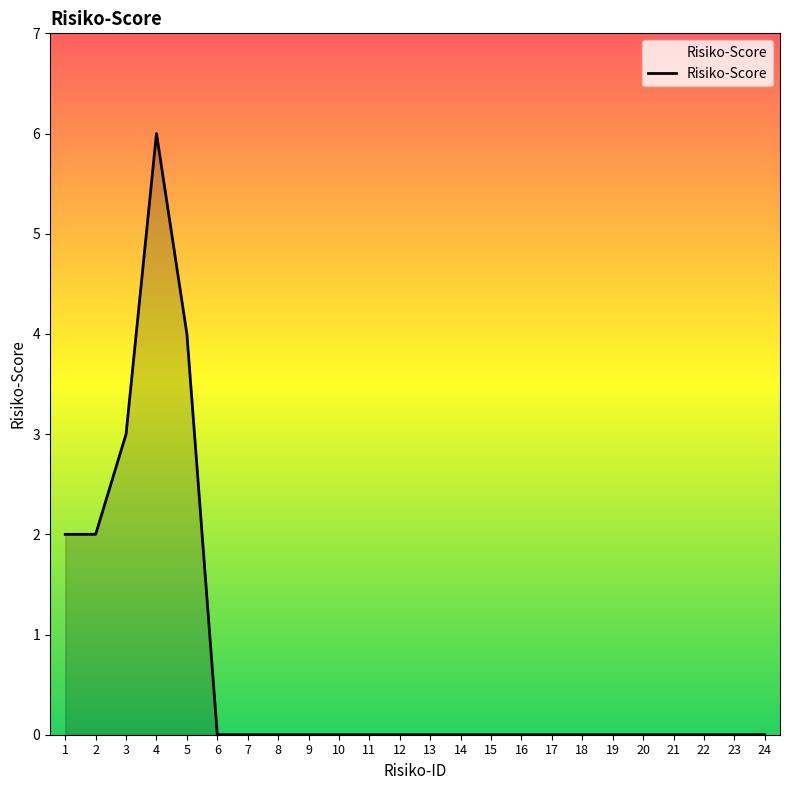

Reading right to left, what are all the values shown in this chart?

0	0	0	0	0	0	0	0	0	0	0	0	0	0	0	0	0	0	0	4	6	3	2	2